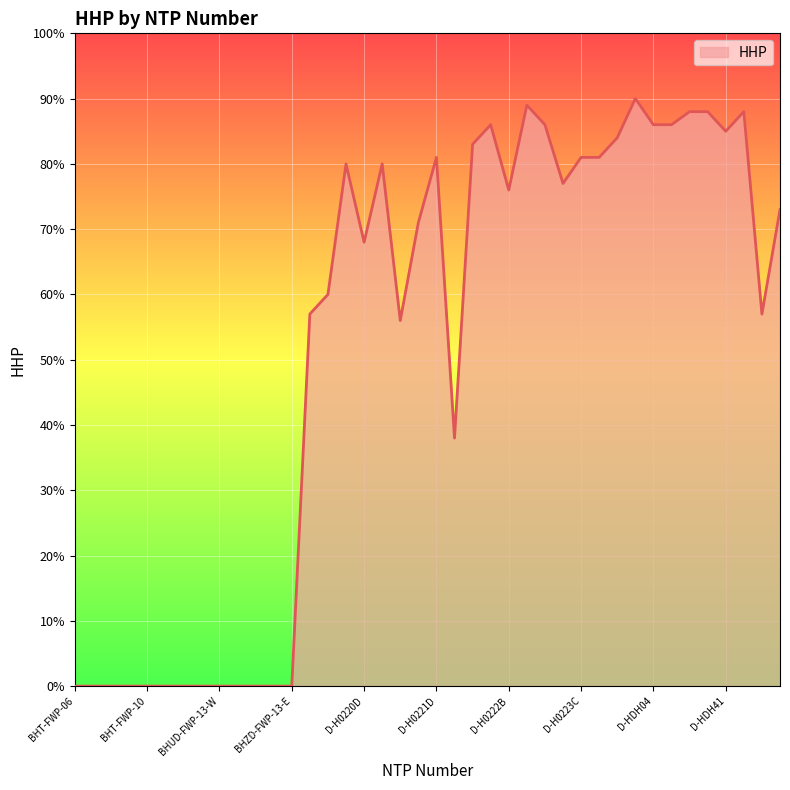

How many lines are shown in the chart?

1